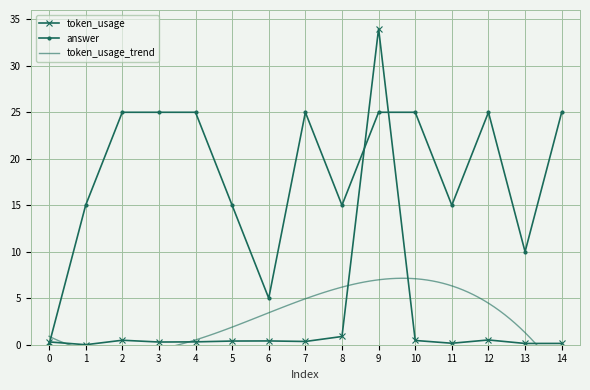

Reading left to right, list all the values displayed in this chart.

answer: 0=0.0	1=15.0	2=25.0	3=25.0	4=25.0	5=15.0	6=5.0	7=25.0	8=15.0	9=25.0	10=25.0	11=15.0	12=25.0	13=10.0	14=25.0
token_usage: 0=0.3	1=0.0	2=0.5	3=0.3	4=0.3	5=0.4	6=0.4	7=0.3	8=0.9	9=34.0	10=0.5	11=0.2	12=0.5	13=0.1	14=0.1